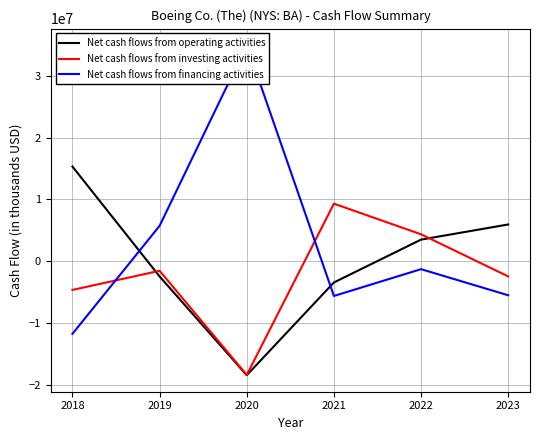

At how many categories does at least one series exceed 13660879?

2